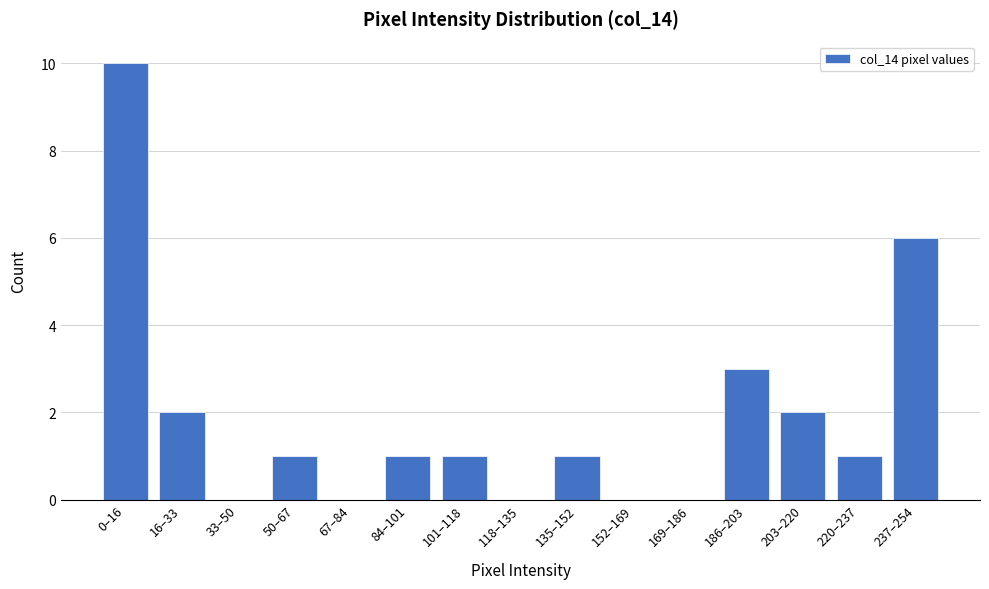

Reading right to left, extract all data points from this chart.

237–254=6	220–237=1	203–220=2	186–203=3	169–186=0	152–169=0	135–152=1	118–135=0	101–118=1	84–101=1	67–84=0	50–67=1	33–50=0	16–33=2	0–16=10